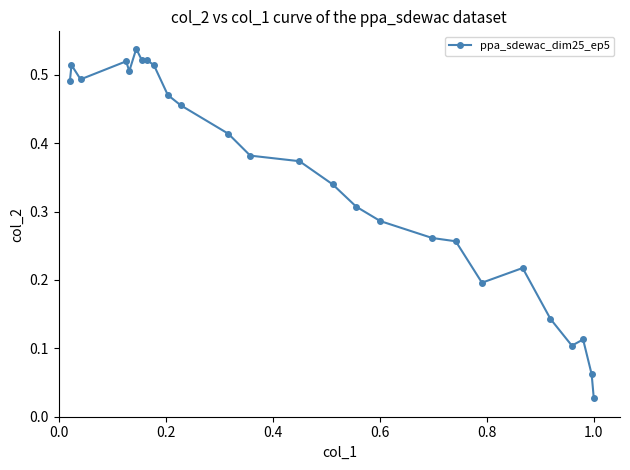

What is the sum of all values?

9.0